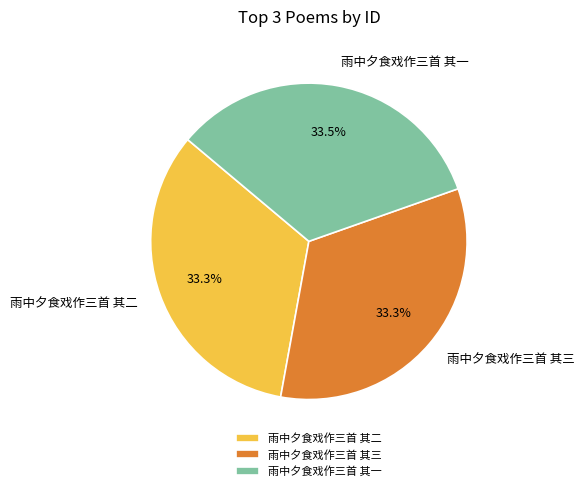

How much of the chart is everything except 雨中夕食戏作三首 其三?

66.7%